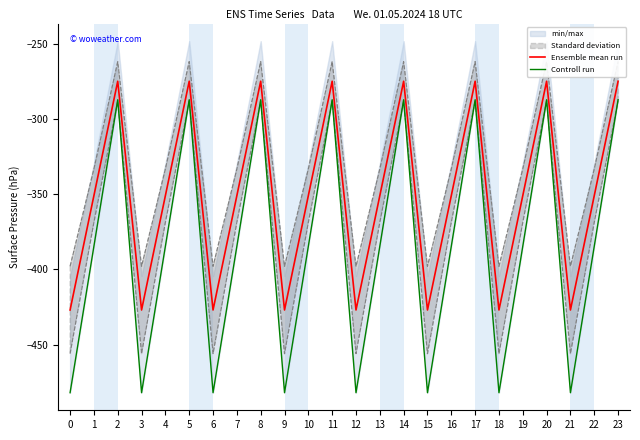

What is the highest value of the Ensemble mean run series?

-274.8